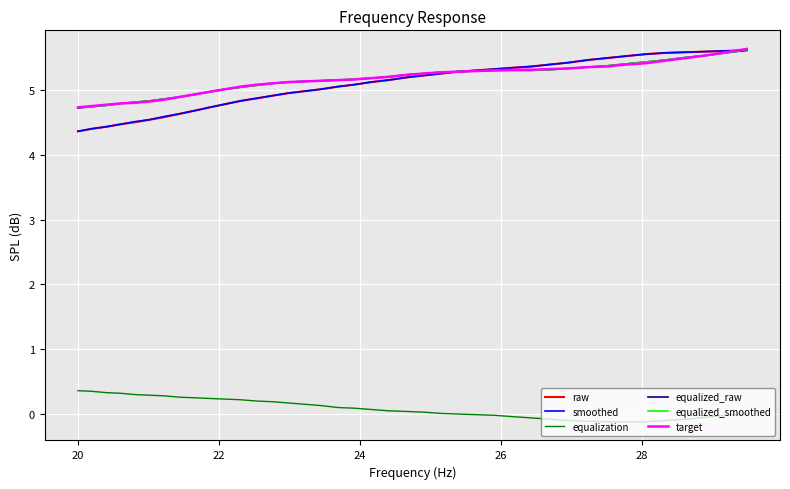

How many lines are shown in the chart?

6